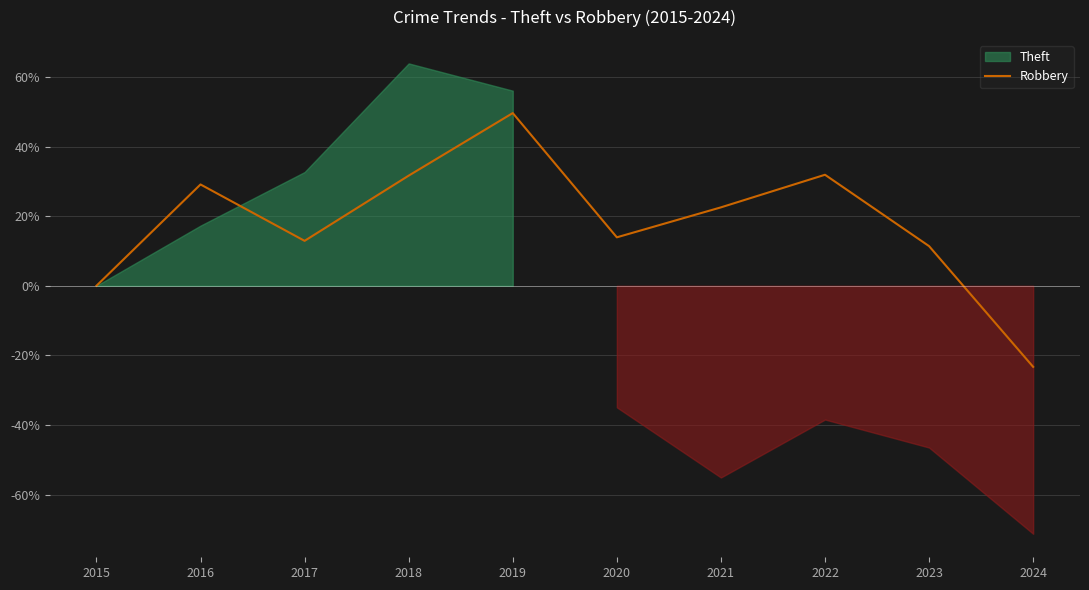

How many lines are shown in the chart?

1